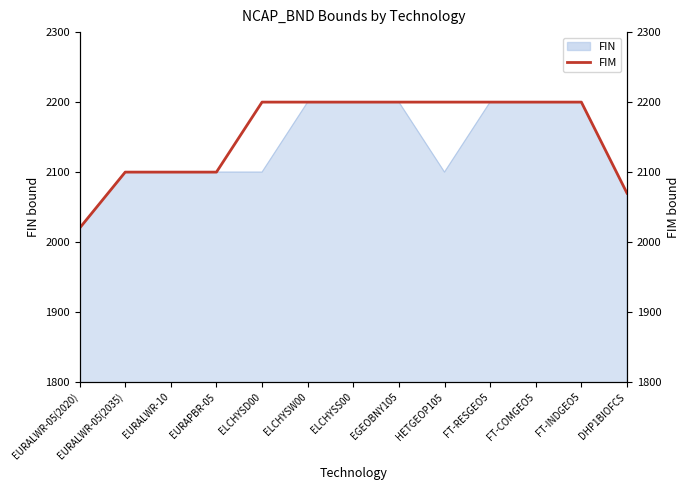

What is the smallest value displayed?

2020